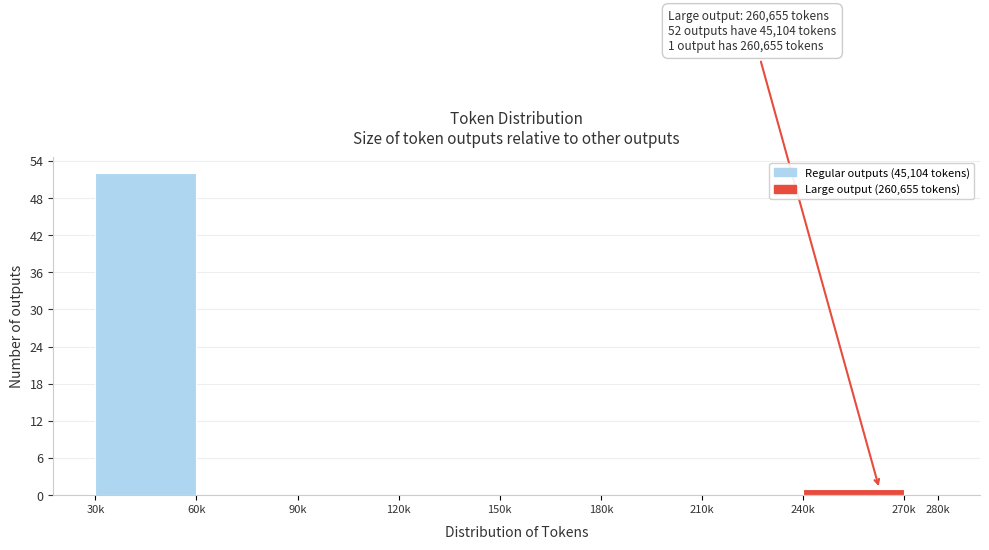

Reading left to right, transcribe all the data shown in this chart.

30k=52	60k=0	90k=0	120k=0	150k=0	180k=0	210k=0	240k=1	270k=0